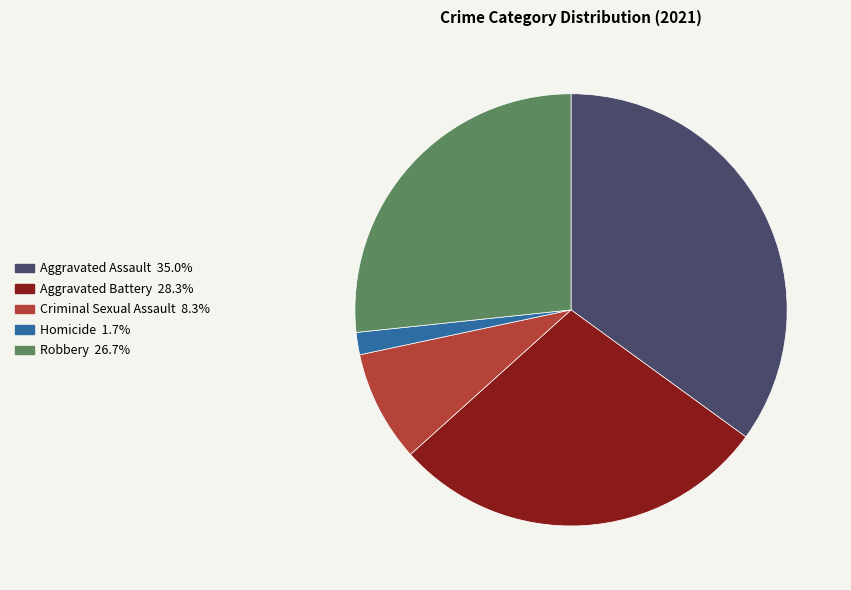

What is the ratio of the value at Aggravated Battery to the value at Homicide?

17.0